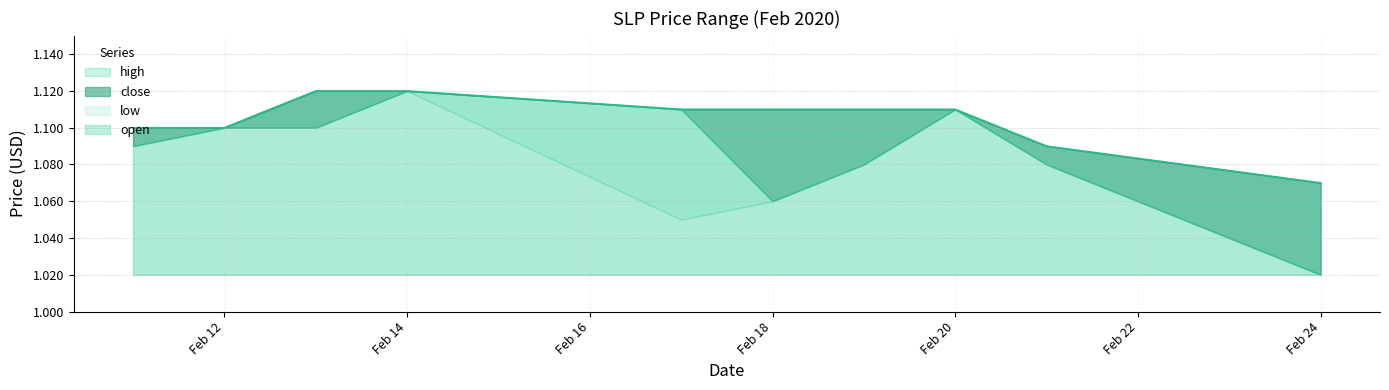

Is it true that close equals 0.7 at Feb 24?

False